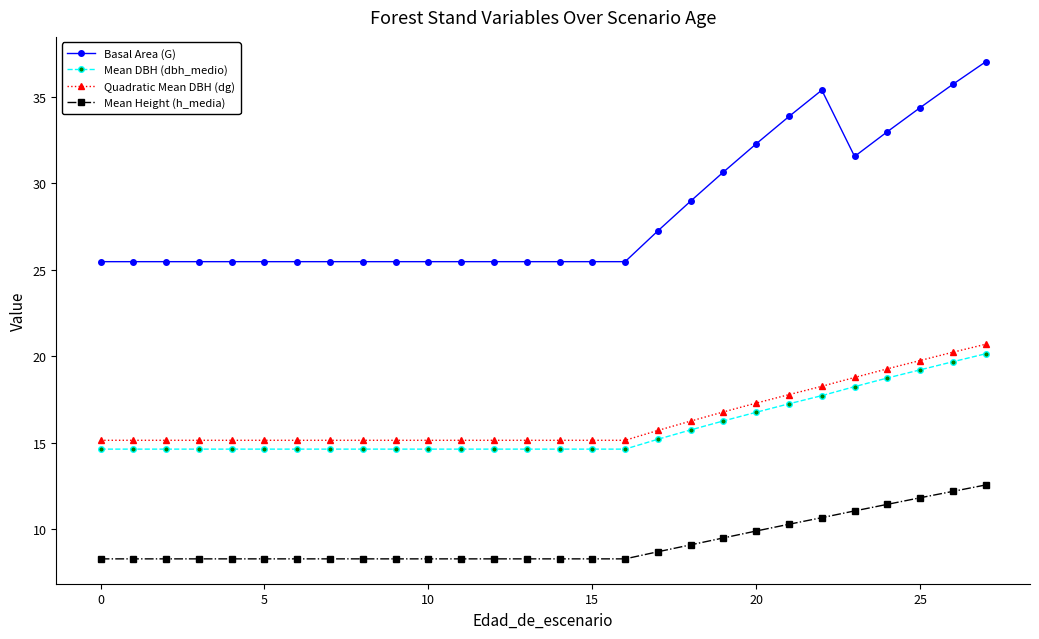

Which series has the largest range (max minus min)?

Basal Area (G)